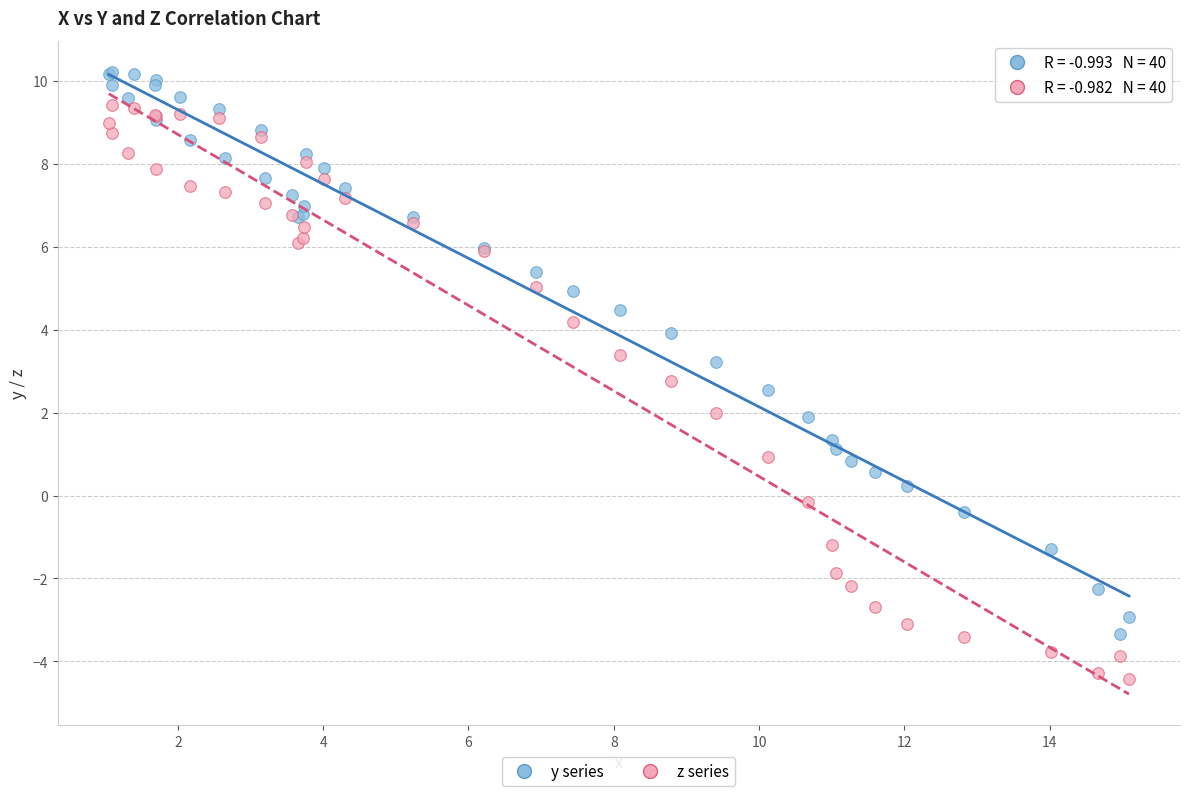

What is the X range (max minus min) for the scatter plot?

14.0